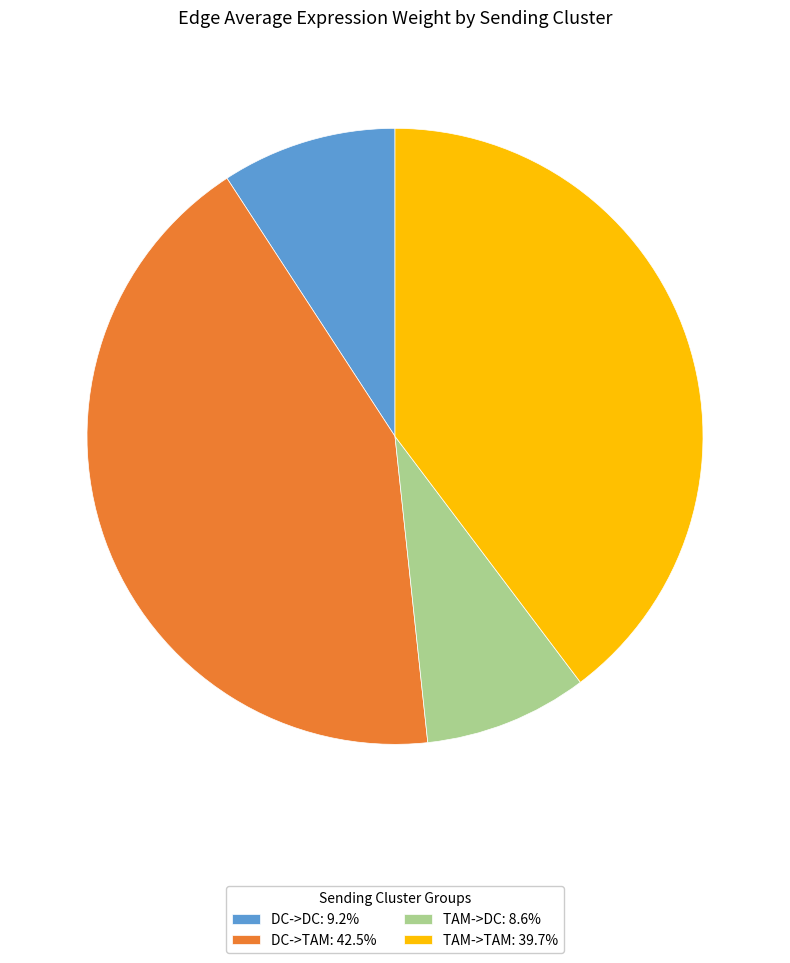

Is TAM->TAM: 39.7% the majority of the pie?

No